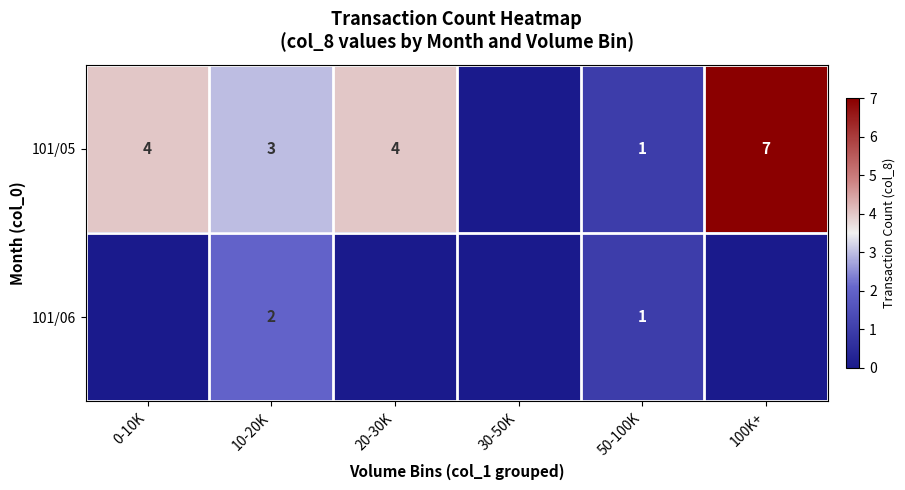

What is the difference between the 101/05 values at 100K+ and 10-20K?

4